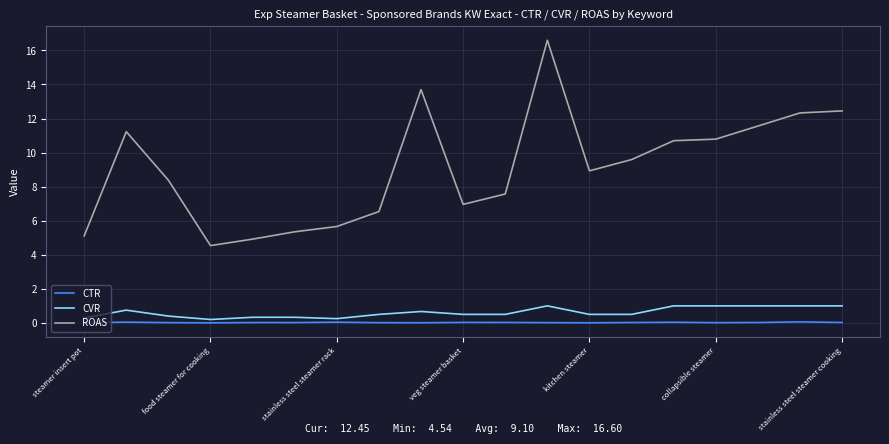

Which series has the largest range (max minus min)?

ROAS